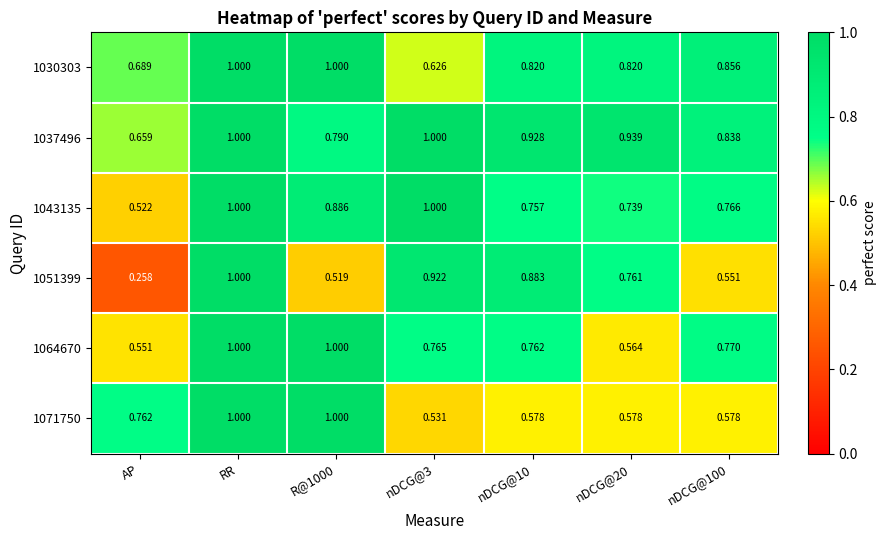

Is the value of 1071750 at AP greater than the value of 1037496 at AP?

Yes